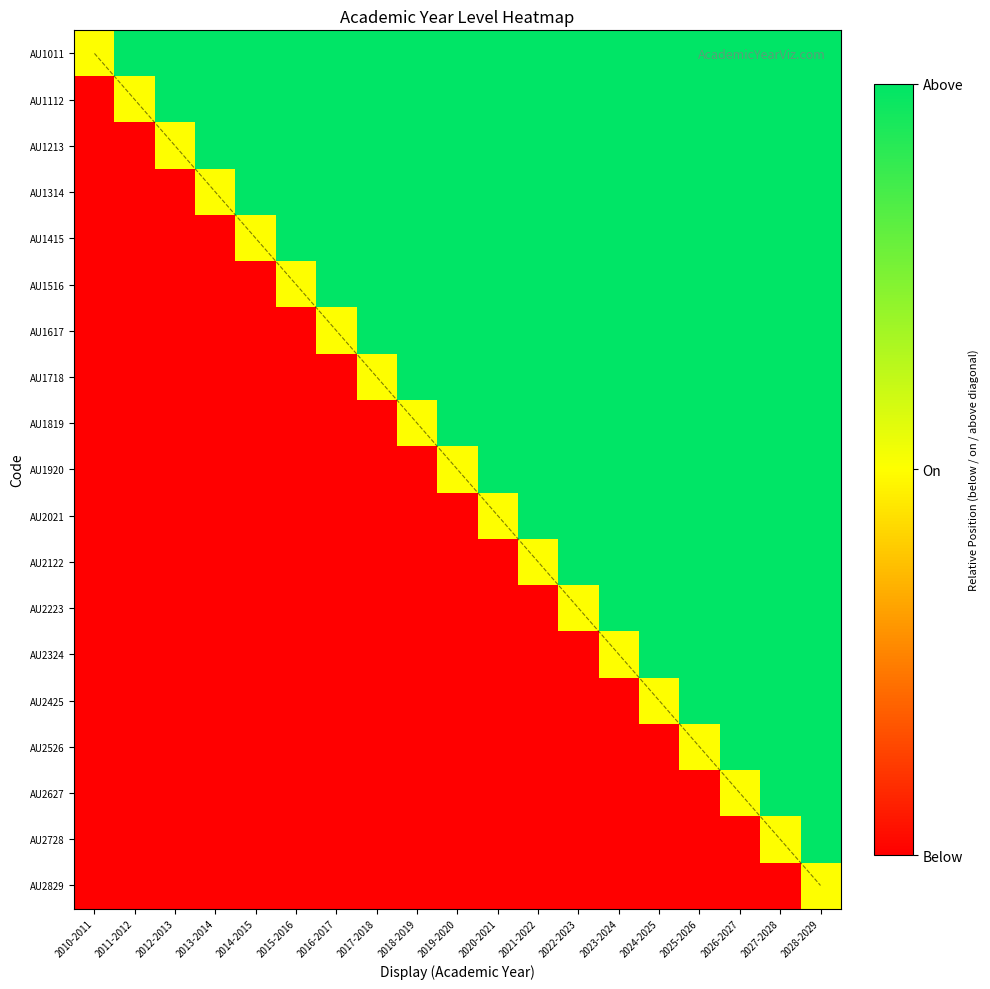

Rank the series at 2022-2023 from highest to lowest value.

AU1011, AU1112, AU1213, AU1314, AU1415, AU1516, AU1617, AU1718, AU1819, AU1920, AU2021, AU2122, AU2223, AU2324, AU2425, AU2526, AU2627, AU2728, AU2829